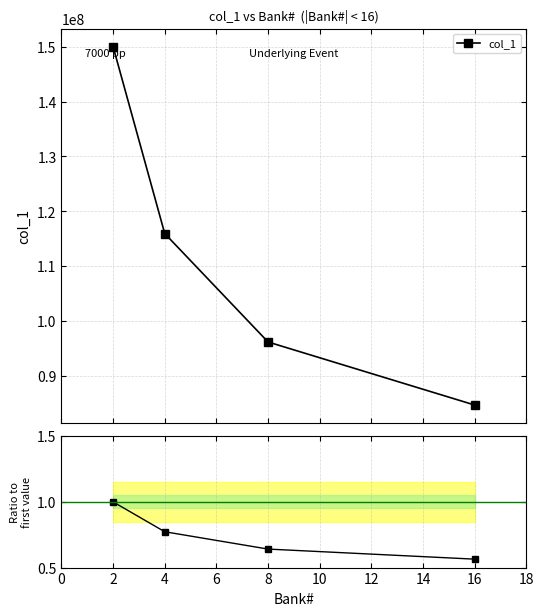

What is the minimum value for col_1?

84648590